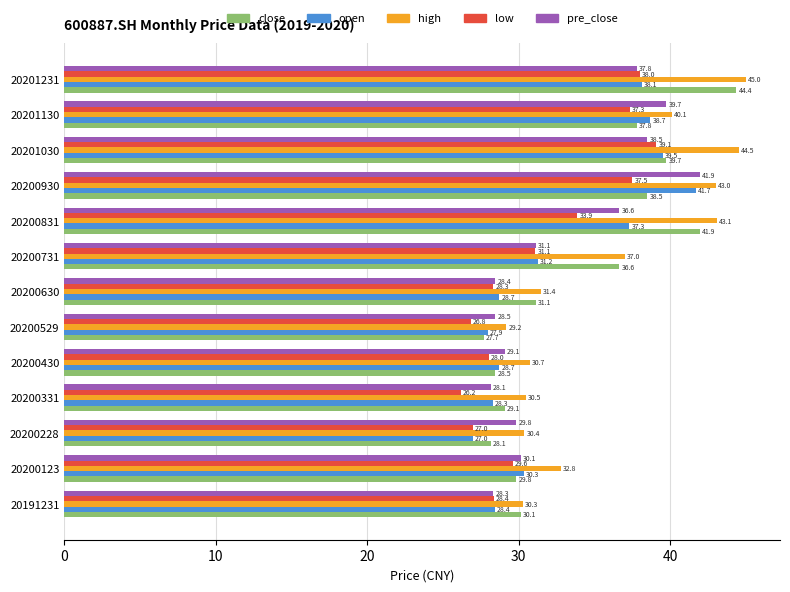

At which label is open closest to 34?

20200731